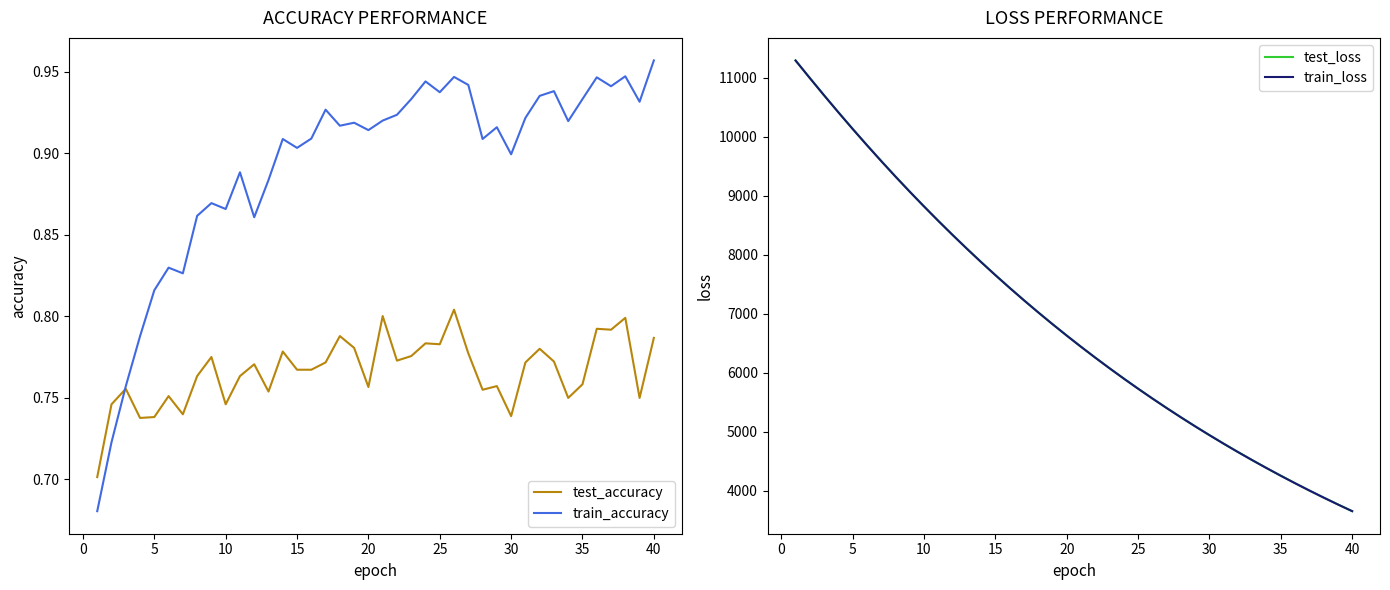

Does the chart display data point markers on the line(s)?

No